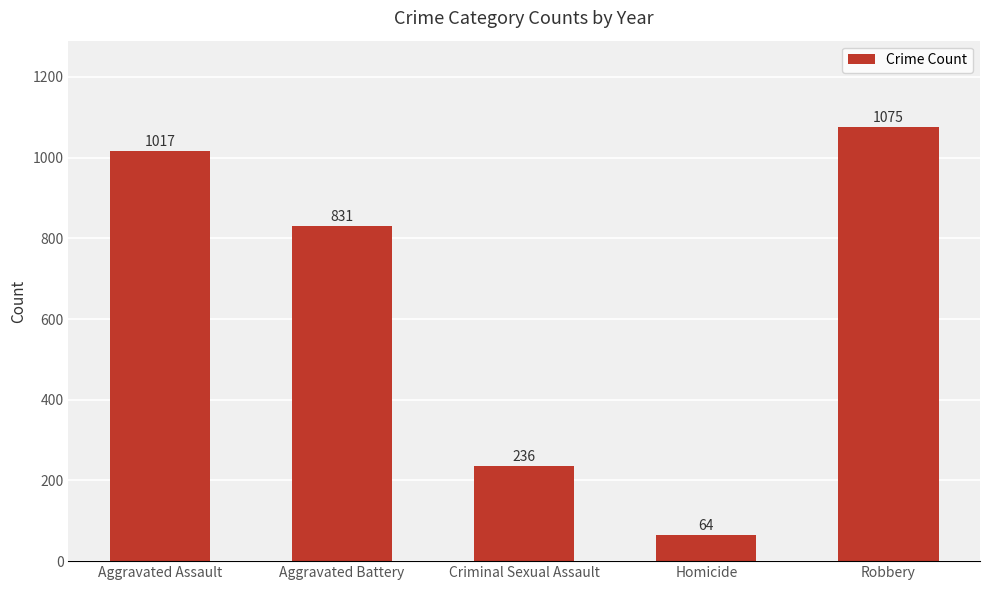

What is the value of the 5th bar from the left?

1075